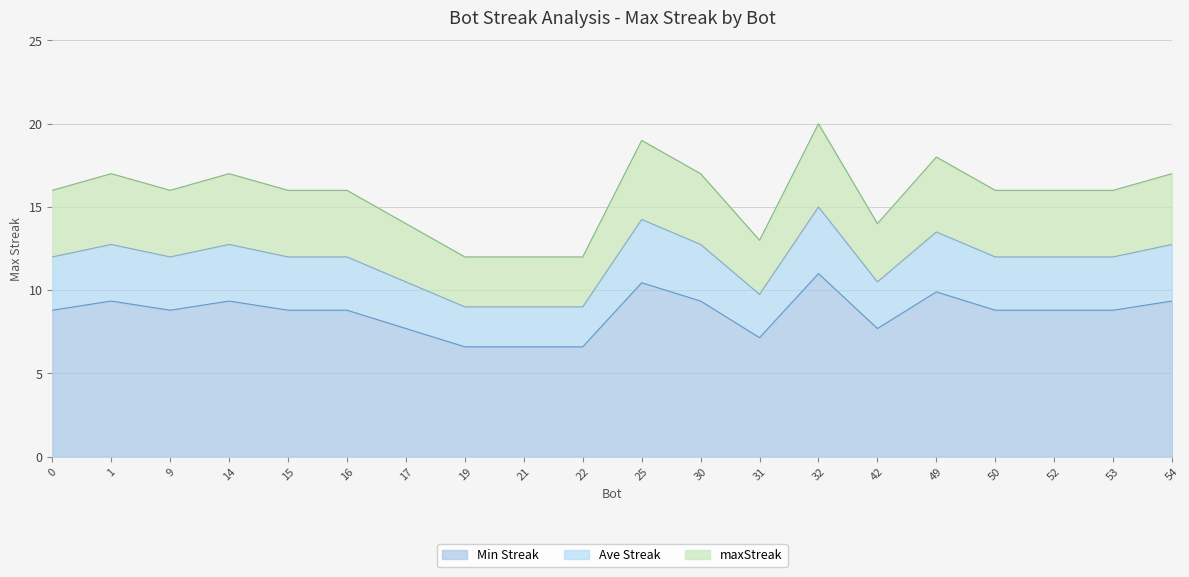

True or false: there are more than 0 points higher than both neighbors.

True